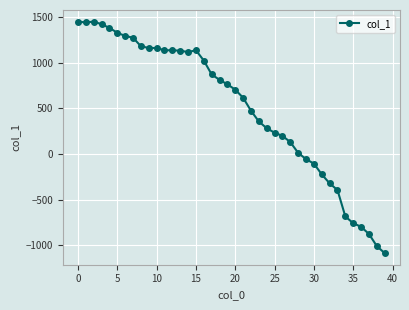

How many lines are shown in the chart?

1